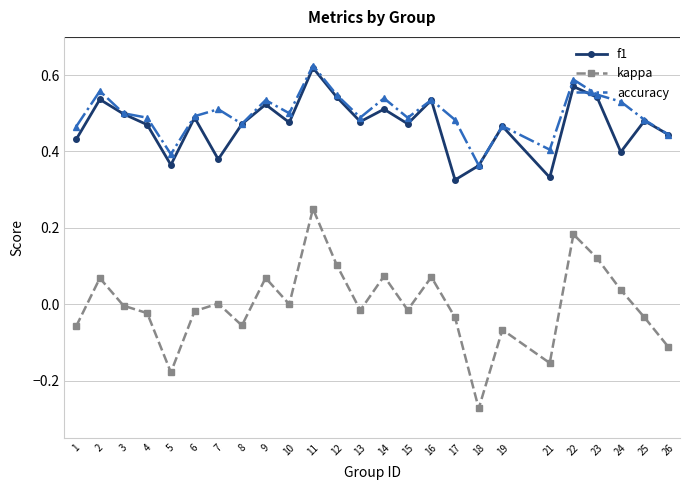

At how many categories does at least one series exceed 0?

25